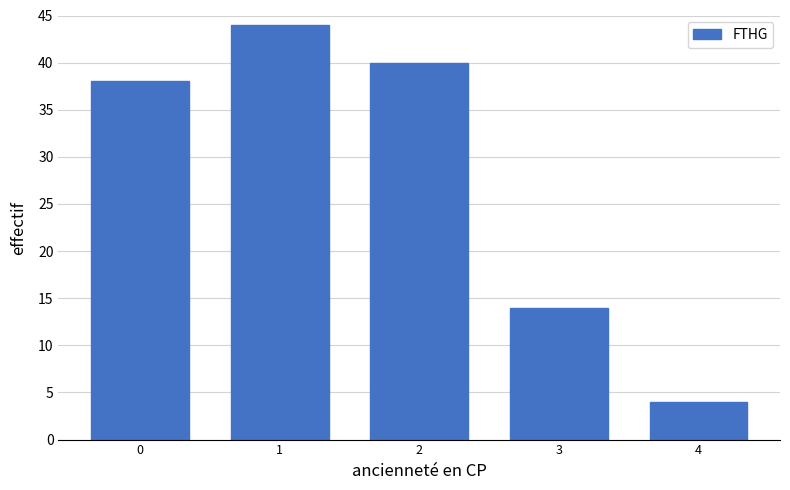

Reading right to left, what are all the values shown in this chart?

4	14	40	44	38